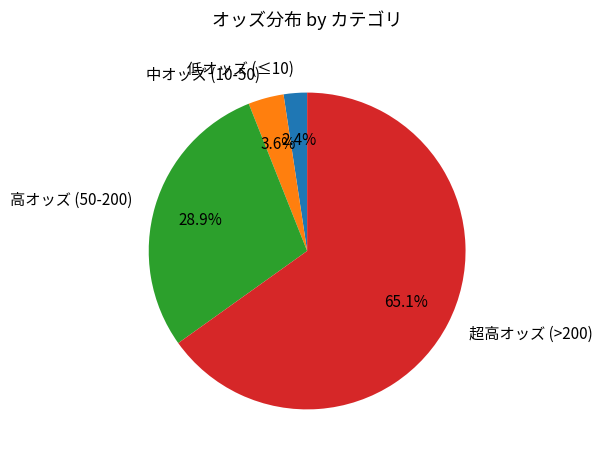

Between 中オッズ (10-50) and 超高オッズ (>200), which is larger?

超高オッズ (>200)